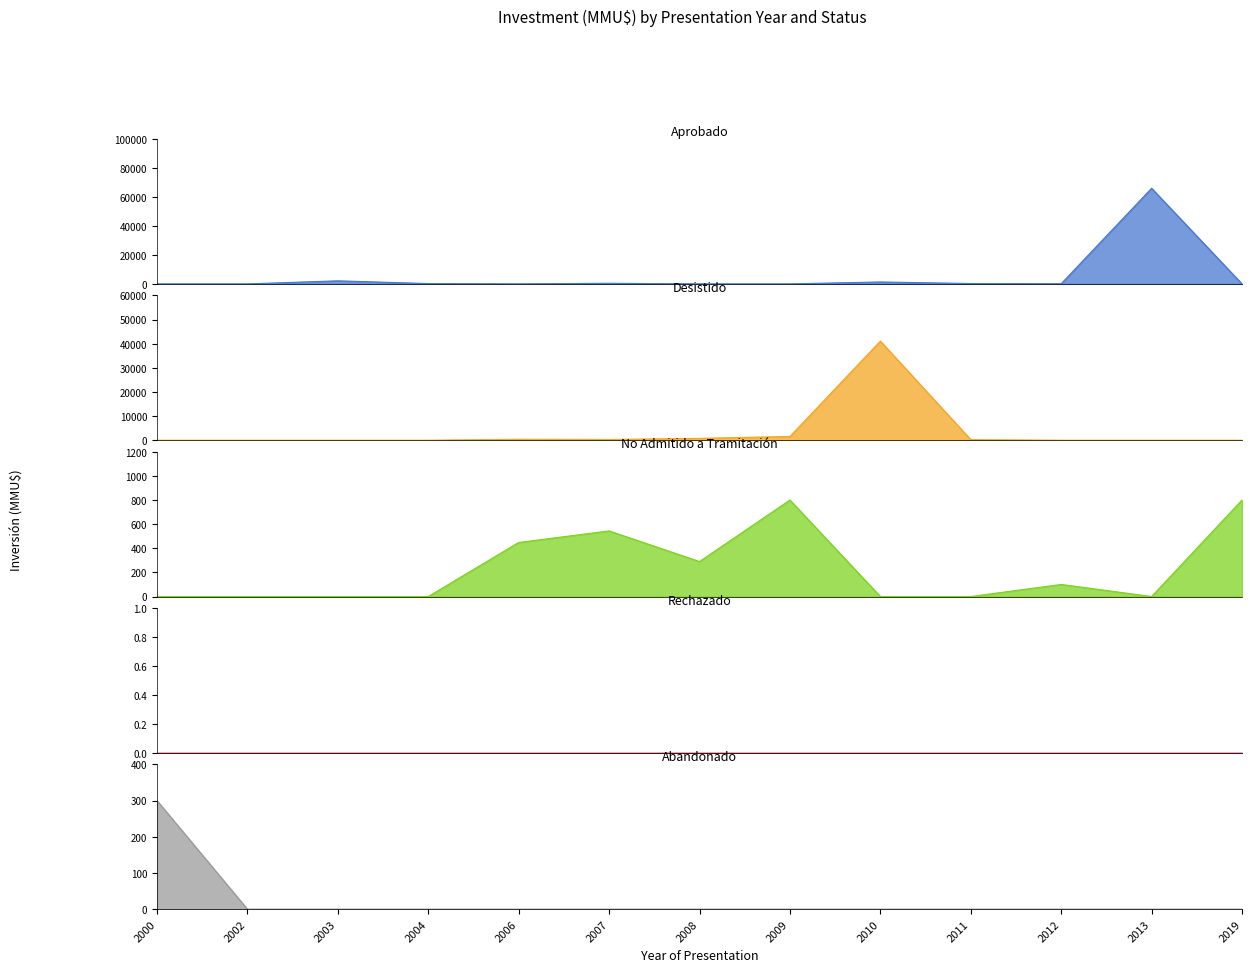

True or false: Abandonado has more than 1 interior local peaks.

False